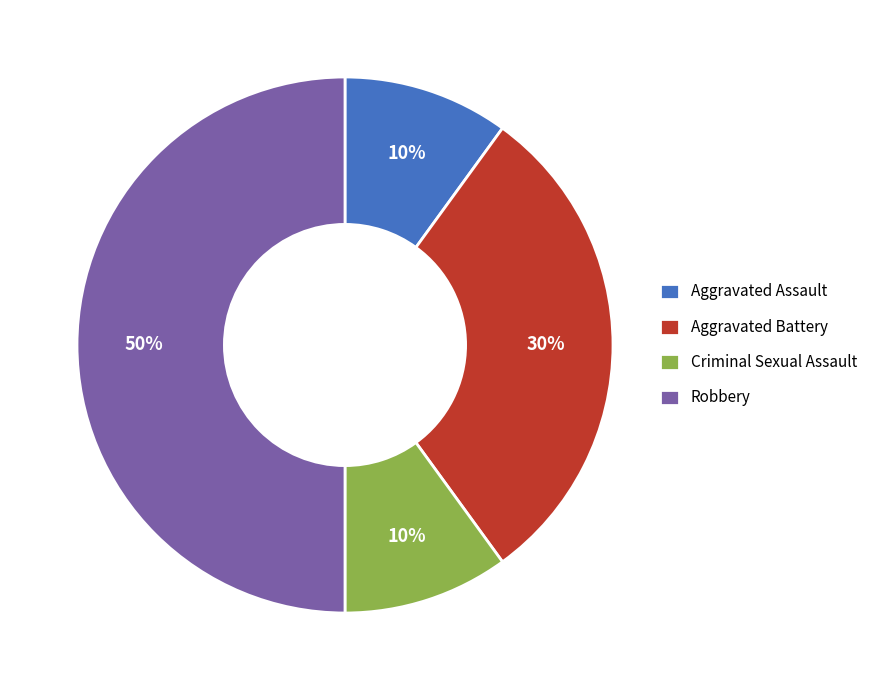

To the nearest percent, what portion does Aggravated Battery represent?

30%